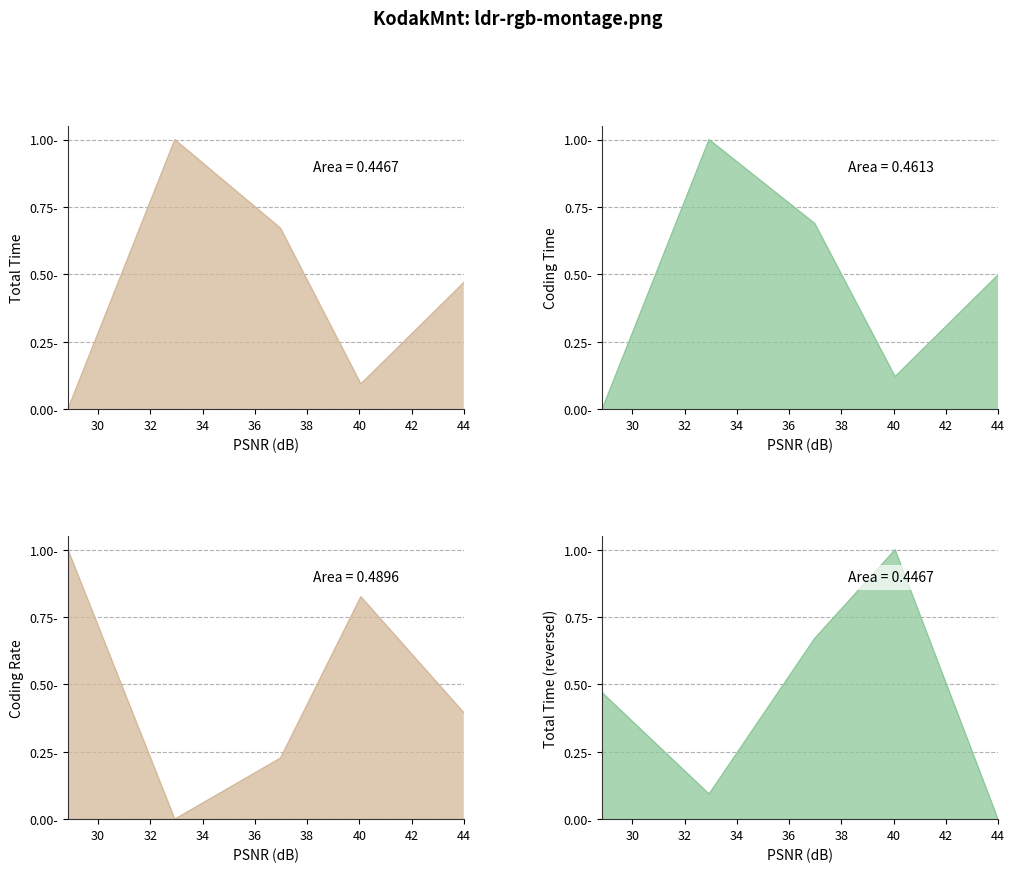

True or false: Total Time and Coding Time cross at least once.

False